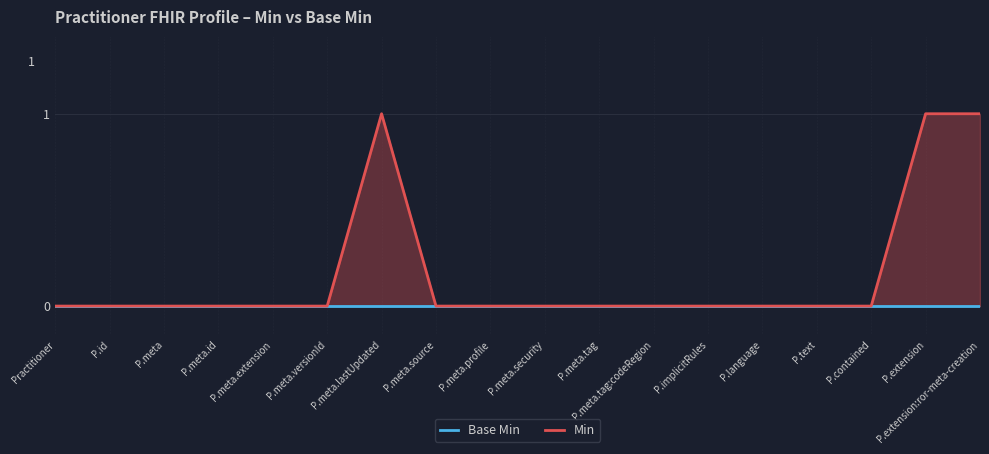

At how many categories does at least one series exceed 0?

3